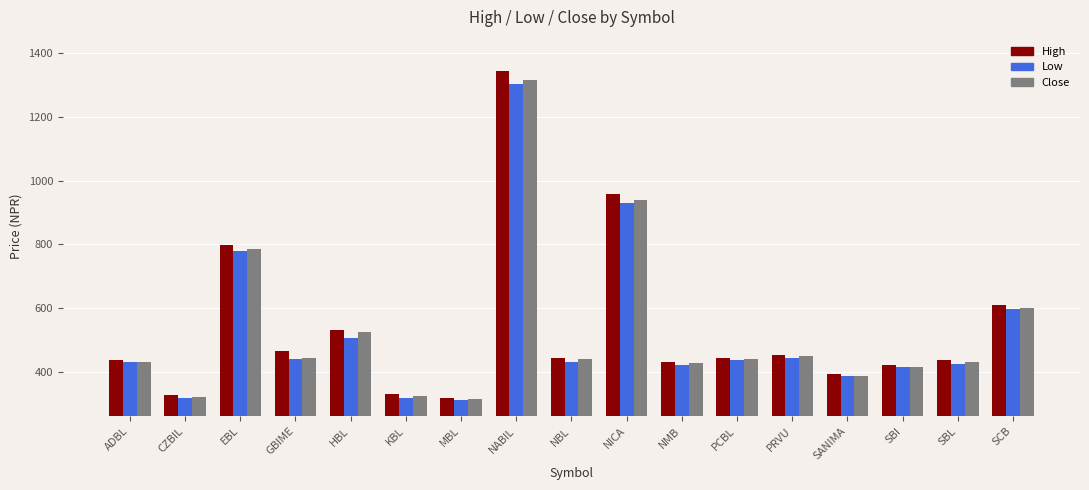

At how many categories does at least one series exceed 1112?

1